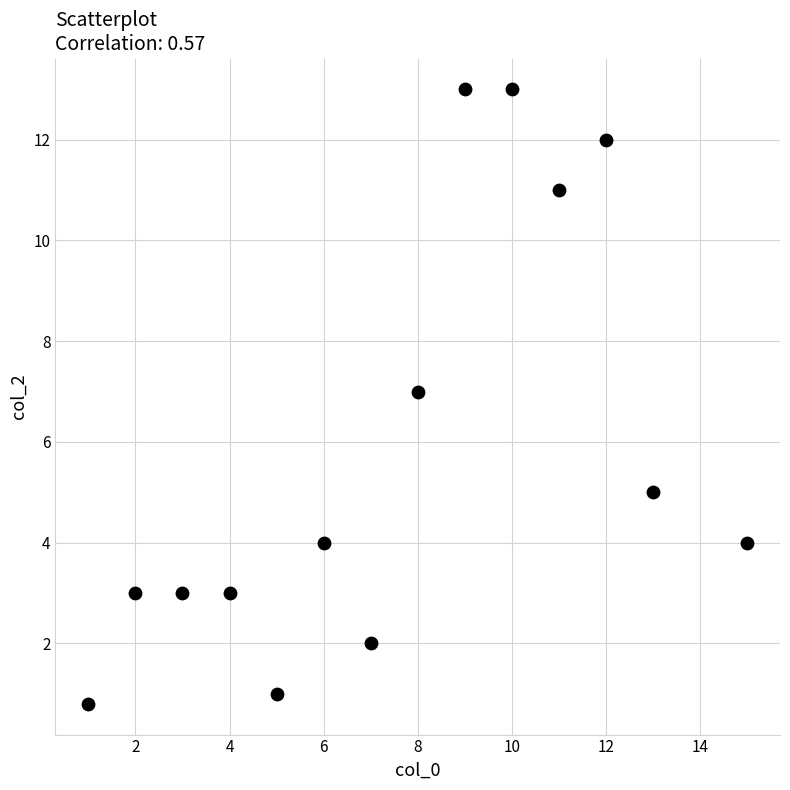

What is the range of Y values (max minus min)?

12.2